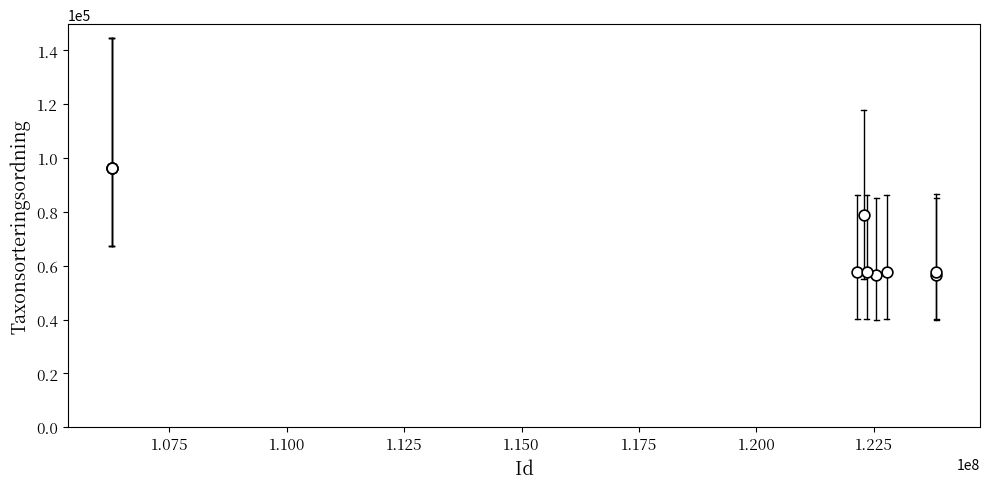

What Y value in the scatter plot is closest to 76511?

78660